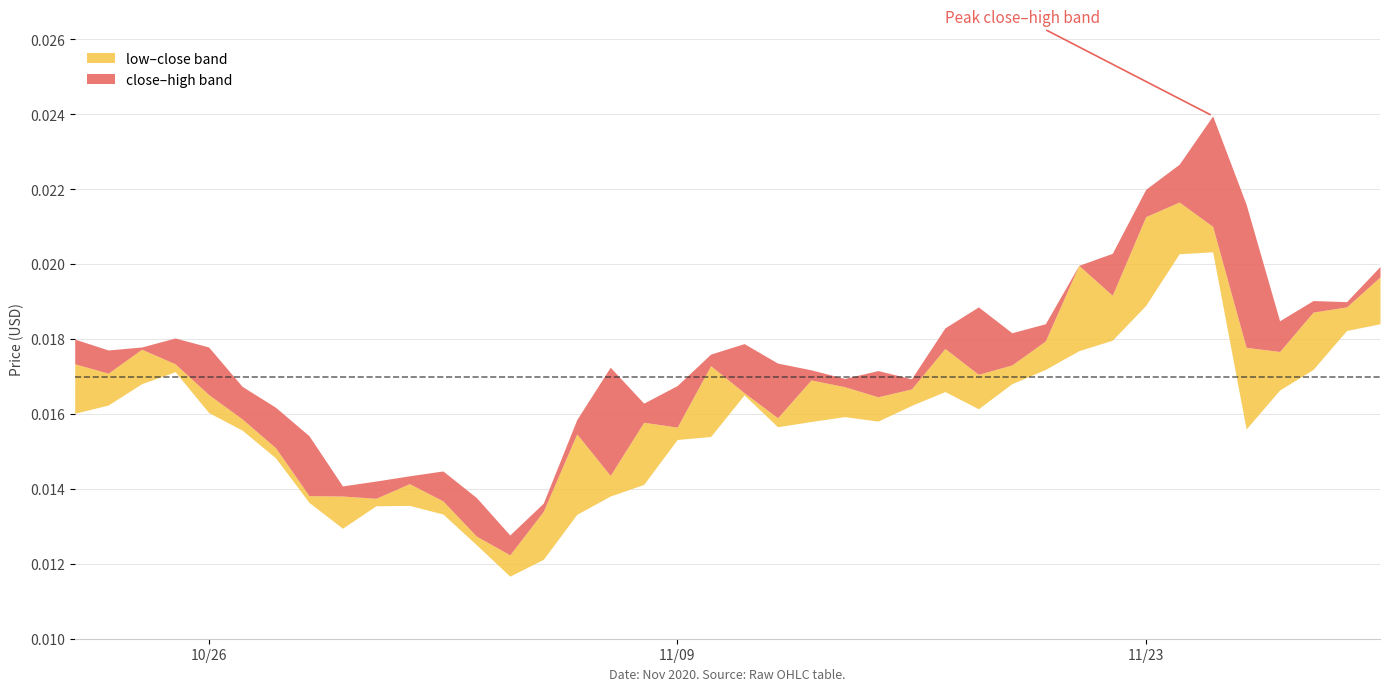

The low series shows 0.0 at 28. True or false?

False